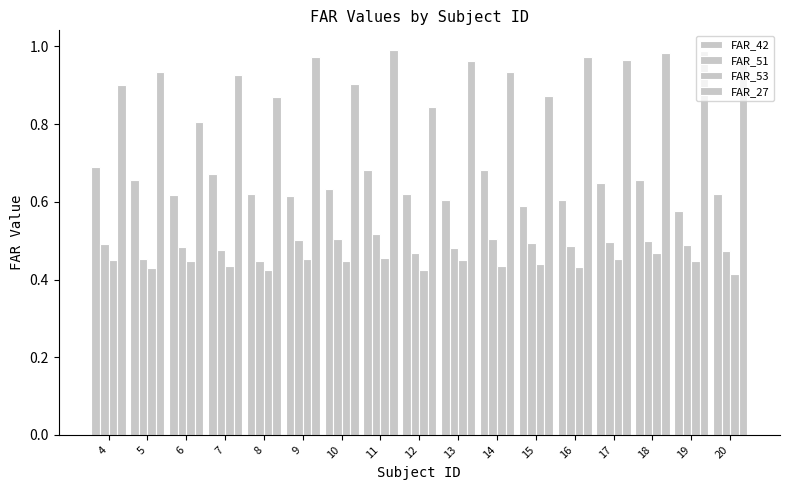

What is the sum of the FAR_42 values at 9 and 15?

1.2